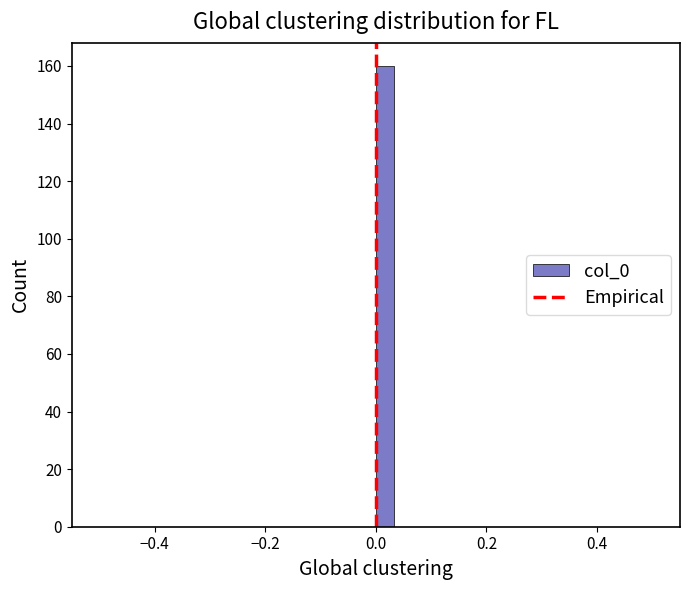

Around what value on the x-axis is the tallest bar? Give the approximate position of its centre, as read against the axis.

0.02